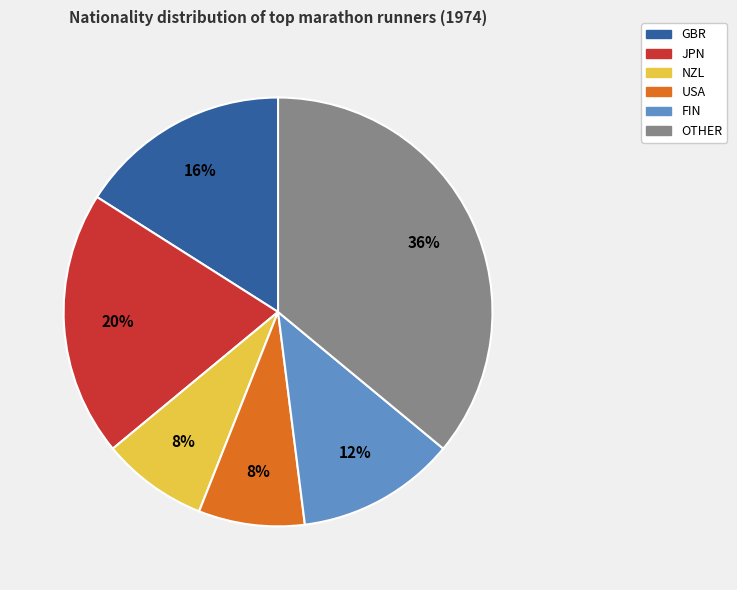

Does USA account for over 50% of the chart?

No